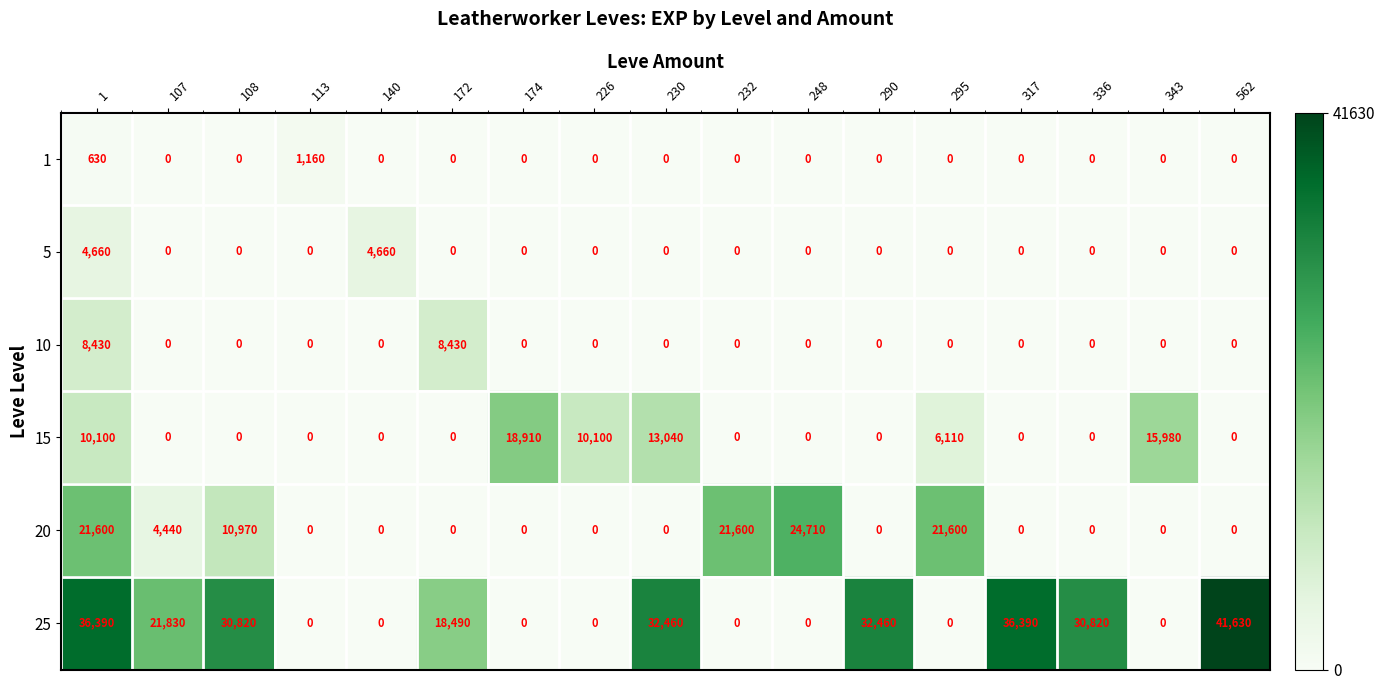

Which series has the largest total across all categories?

25